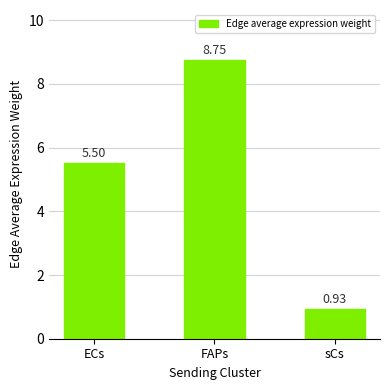

At which category does the chart reach its minimum across all series?

sCs